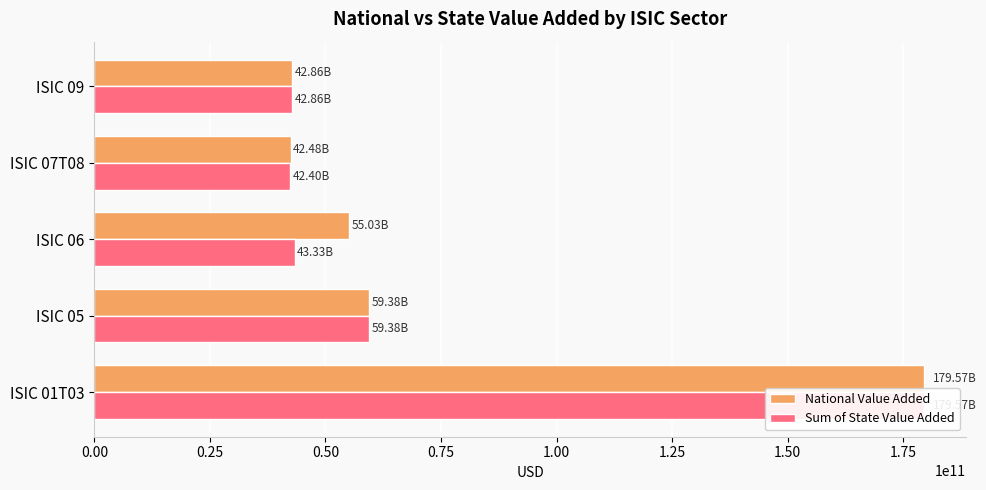

Reading left to right, extract all data points from this chart.

National Value Added: 0.00=179571959400.0	0.25=59383135200.0	0.50=55027015966.8	0.75=42478054417.2	1.00=42862790600.0
Sum of State Value Added: 0.00=179570725080.0	0.25=59381900880.0	0.50=43325227578.9	0.75=42397778941.8	1.00=42862584880.0